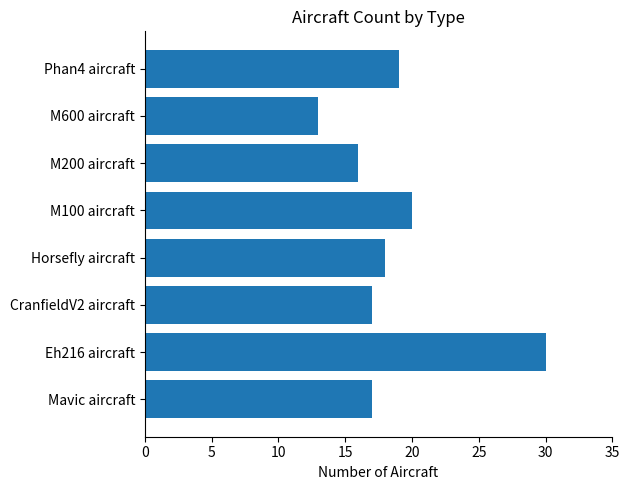

What is the maximum value shown in the chart?

30